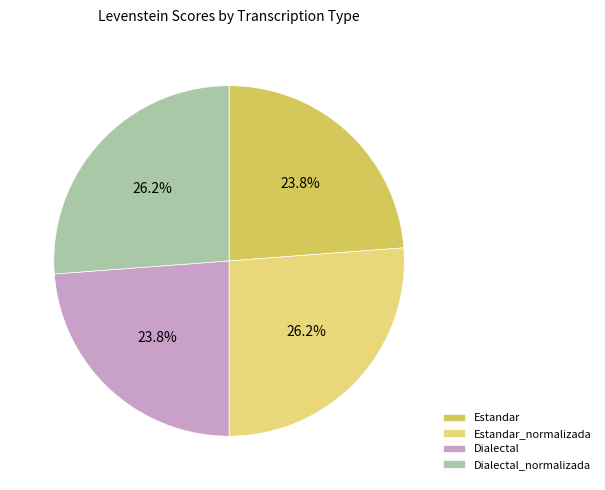

The Dialectal slice represents 24% of the pie. True or false?

True